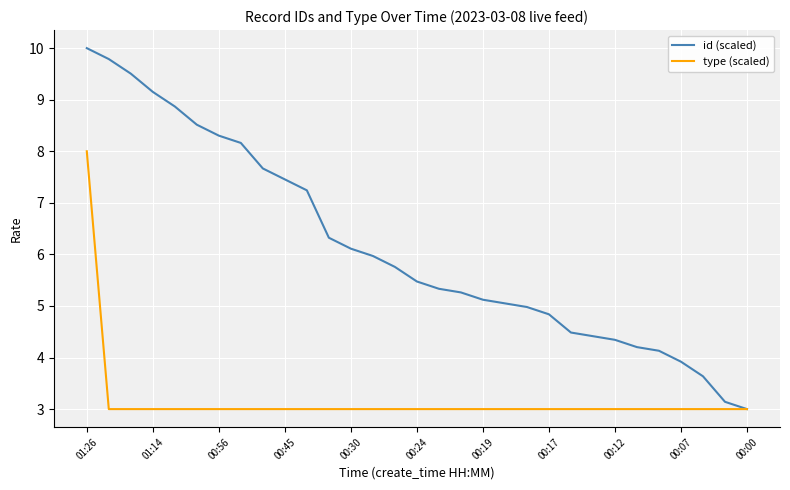

Rank the series by their average value, from highest to lowest.

id (scaled), type (scaled)